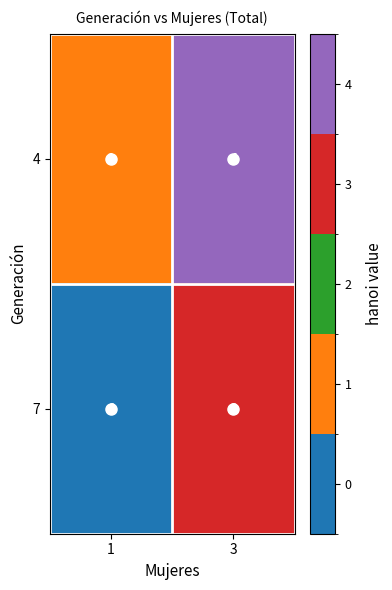

What is the total value across all series at 1?

1